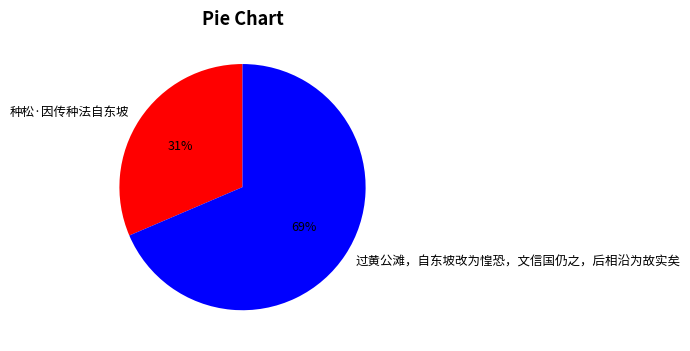

Combined, do 过黄公滩，自东坡改为惶恐，文信国仍之，后相沿为故实矣 and 种松·因传种法自东坡 account for over 50%?

Yes